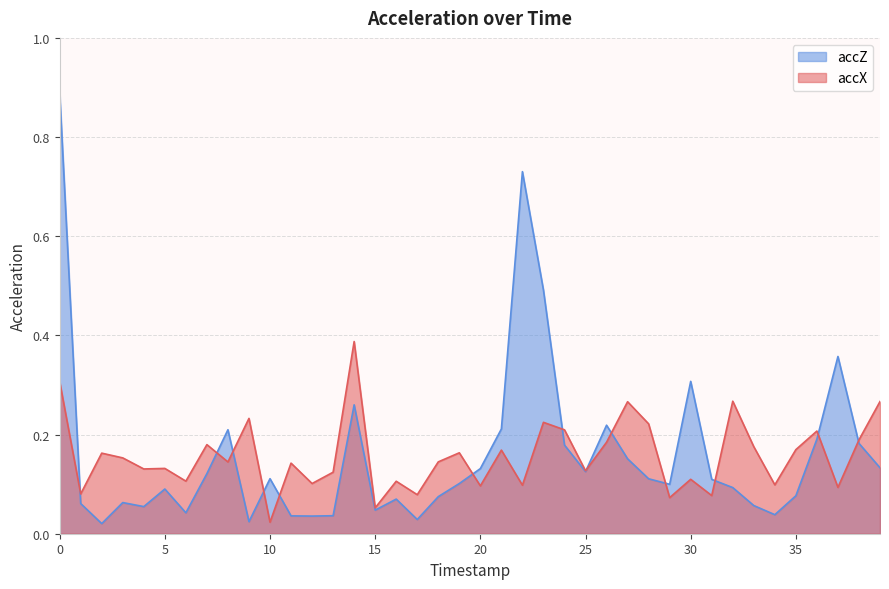

True or false: accZ has a value of 0.1 at 3.

False